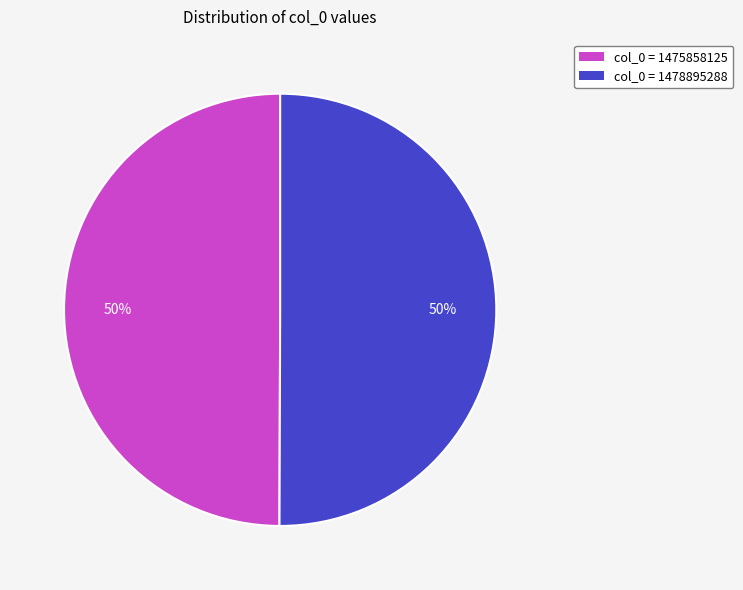

Is it true that col_0 = 1478895288 is 65% of the pie?

False